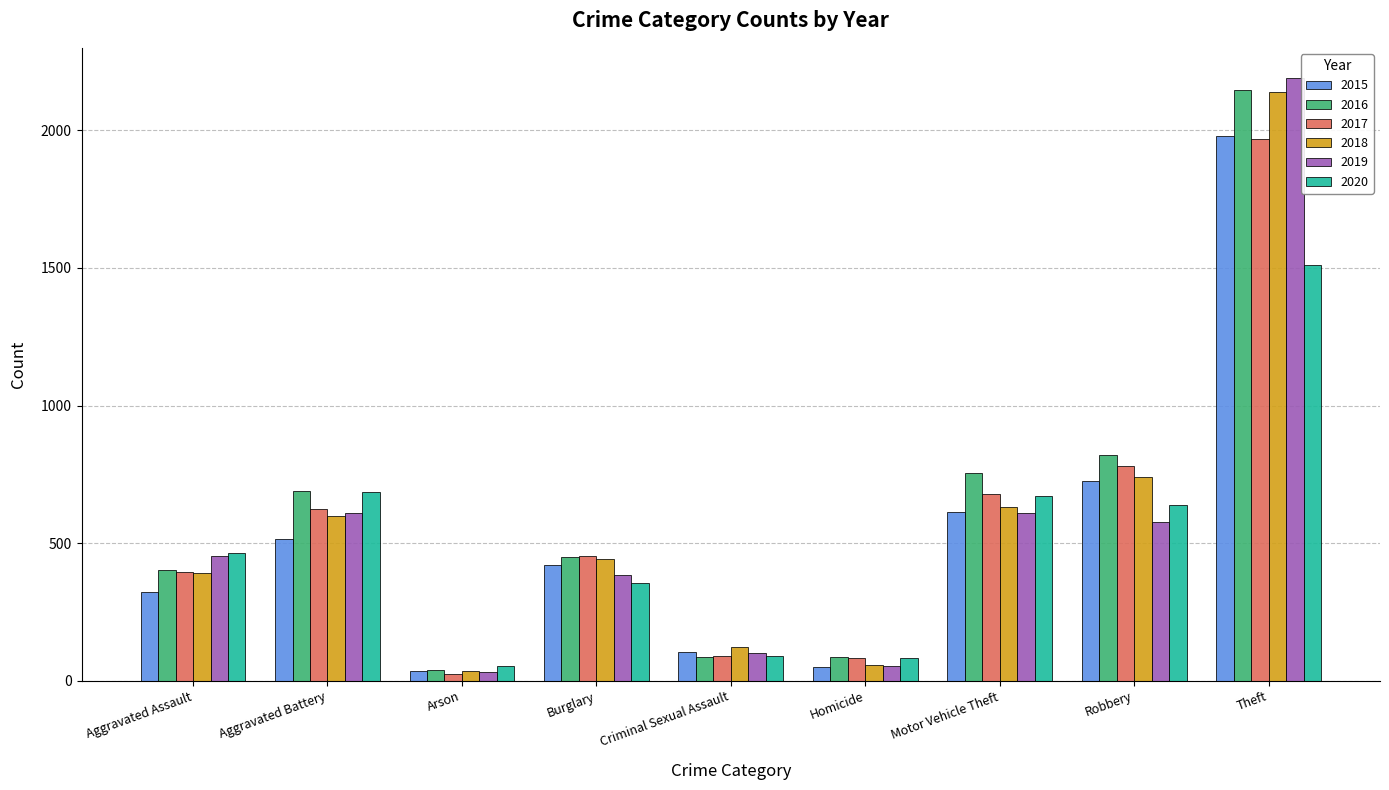

What is the spread (max minus min) of values at Arson?

32